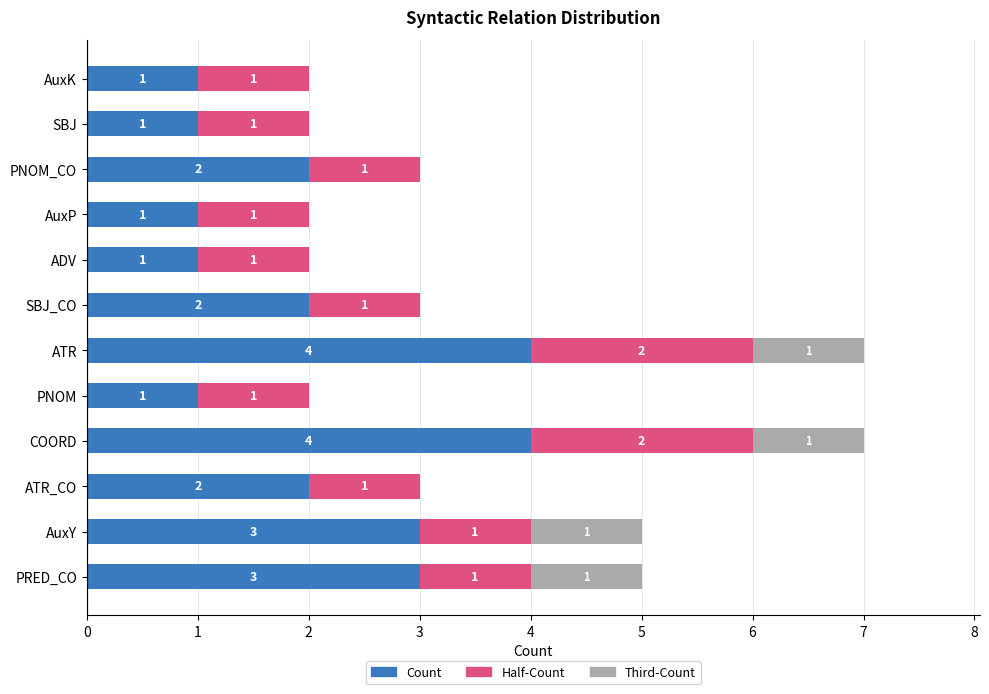

What is the total value across all series at SBJ_CO?

3